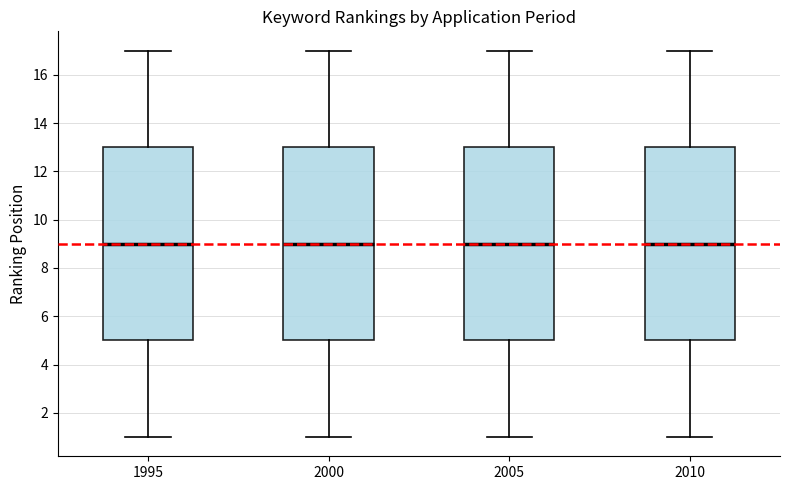

Where is the upper edge of the box at x = 2010 on the y-axis? The values are not printed on the chart, so give them approximately, as read against the axis.

13